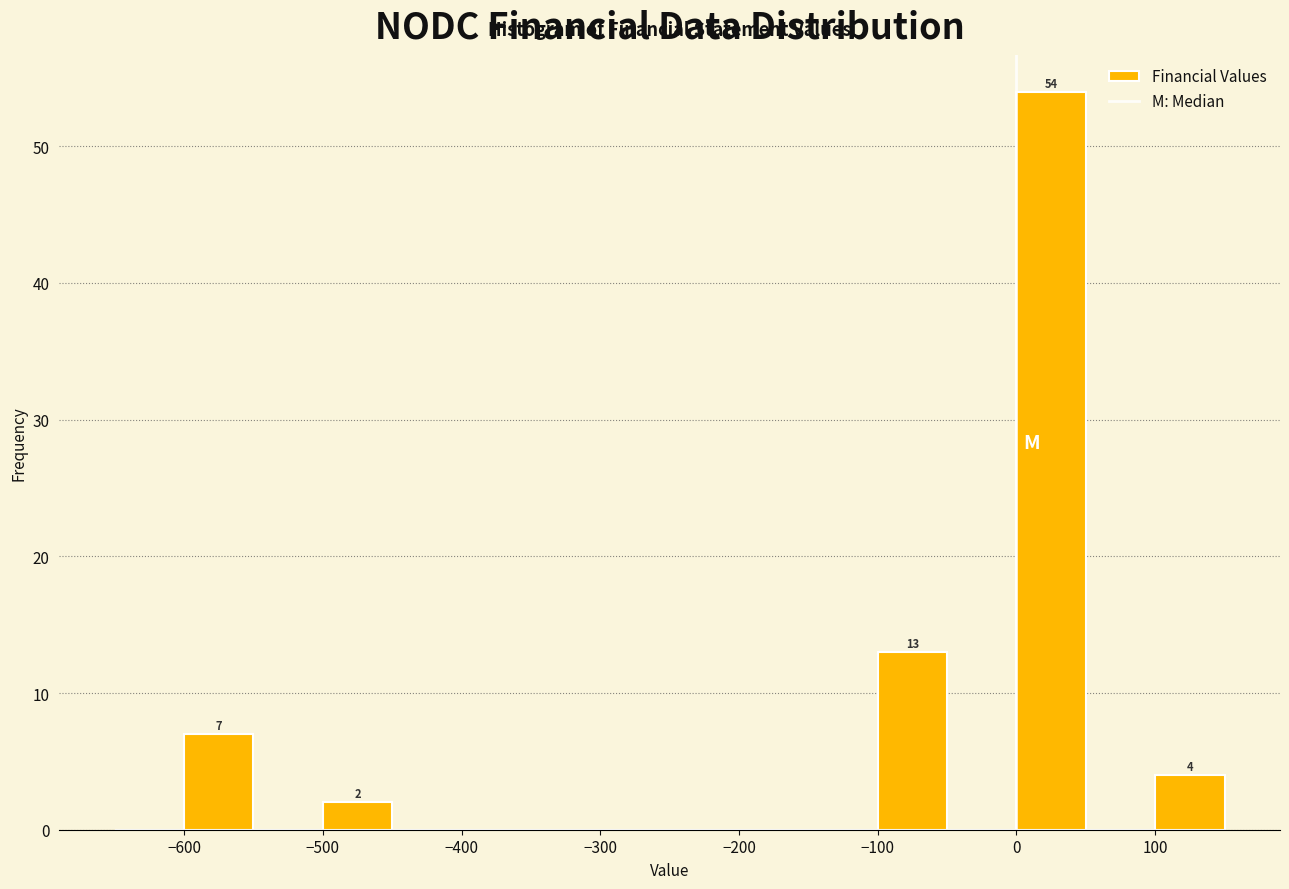

Which range on the x-axis has the tallest bar?

0 to 50